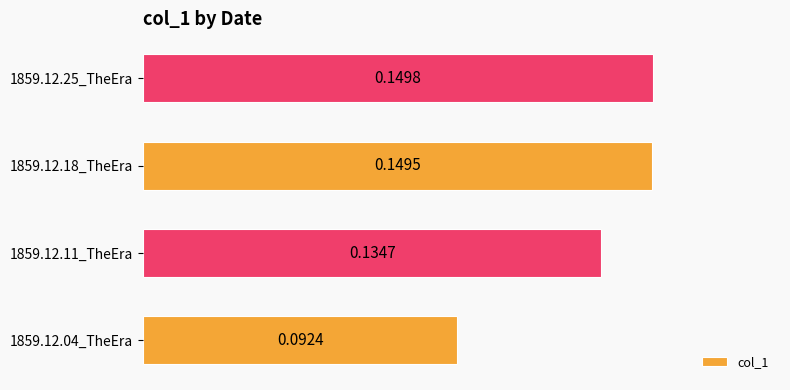

What is the sum of all values?

0.5